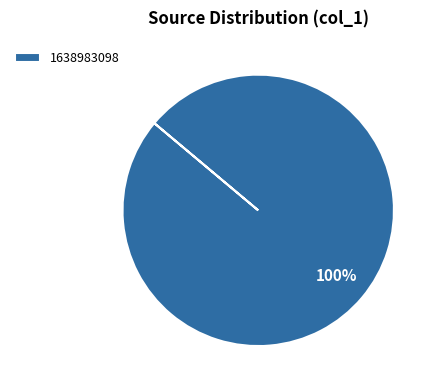

To the nearest percent, what percentage of the pie is 1638983098?

100%